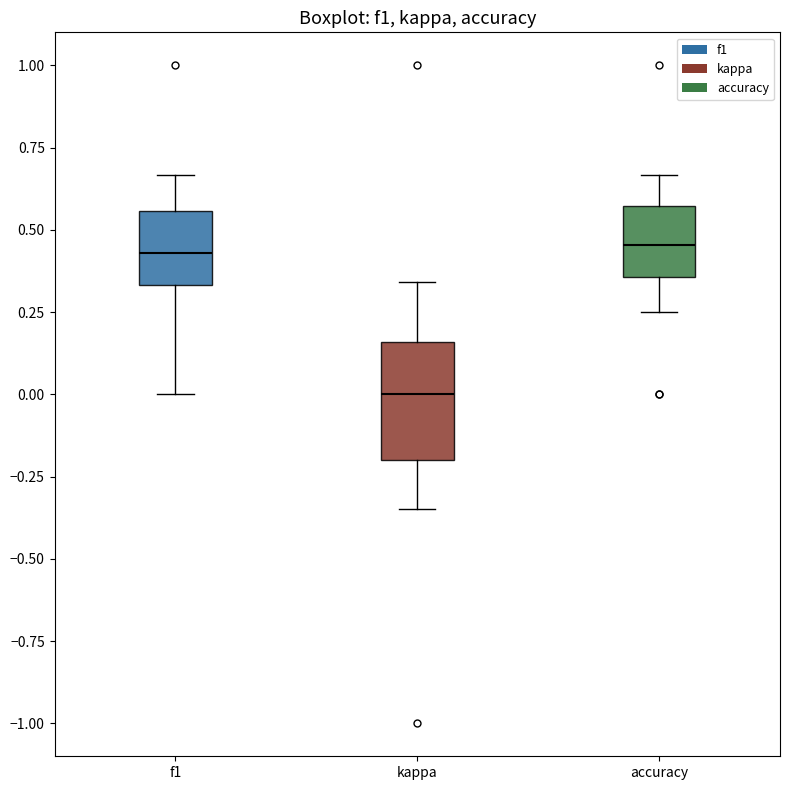

Where is the upper edge of the box for f1 on the y-axis? The values are not printed on the chart, so give them approximately, as read against the axis.

0.55